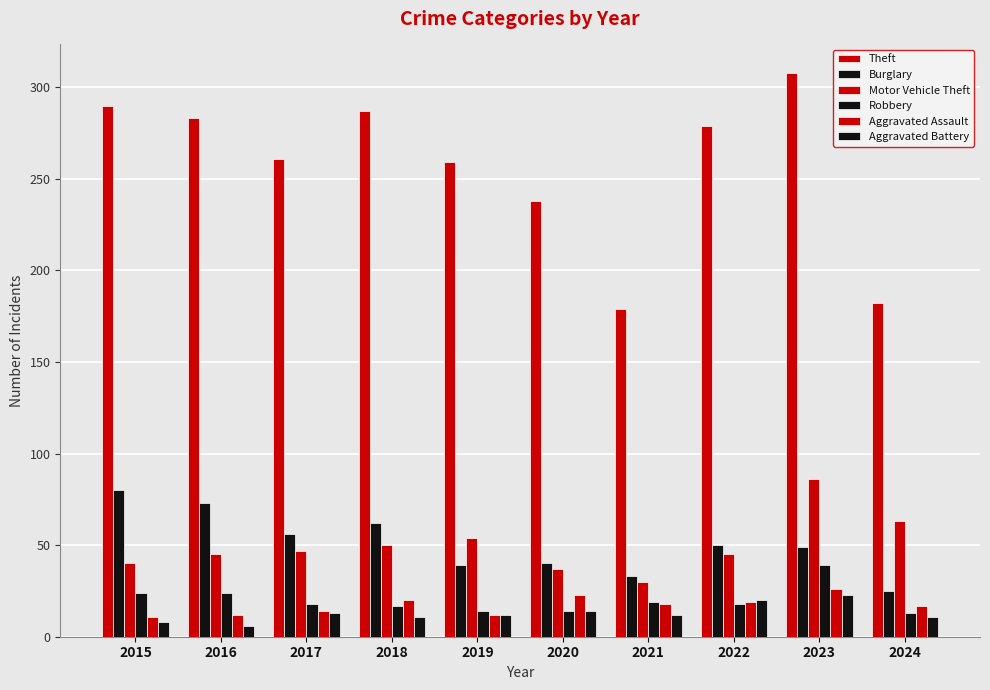

Count the number of categories in the chart.

10